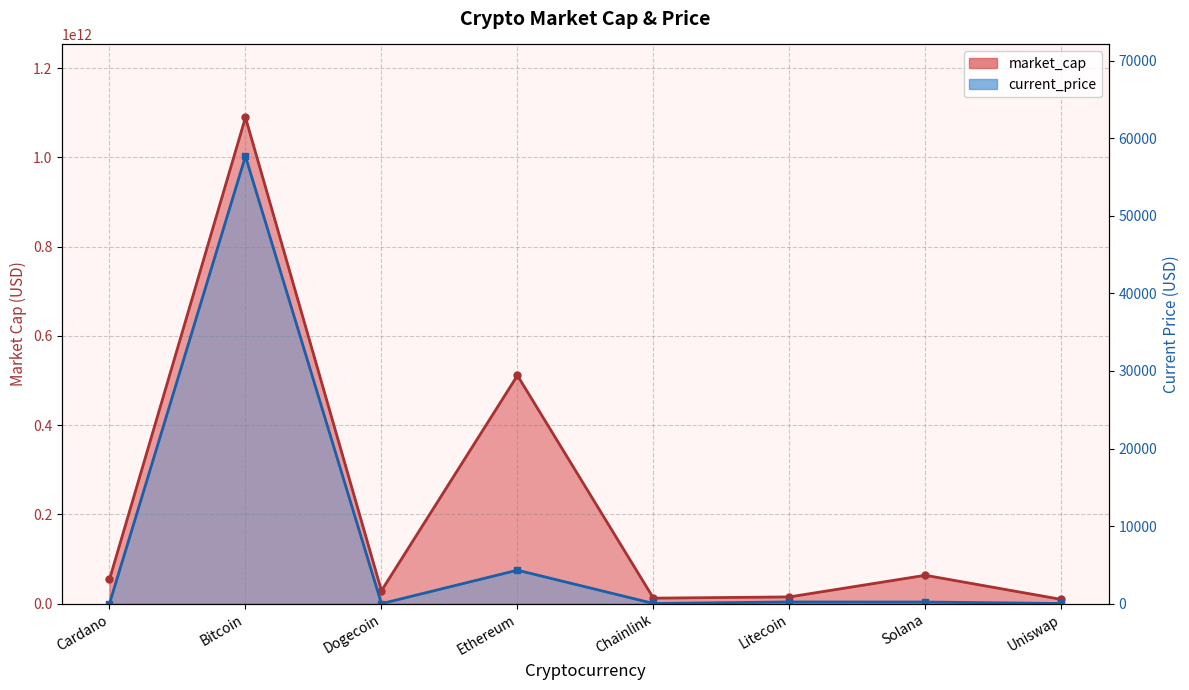

At Uniswap, list the series in order from smallest to largest.

current_price, market_cap